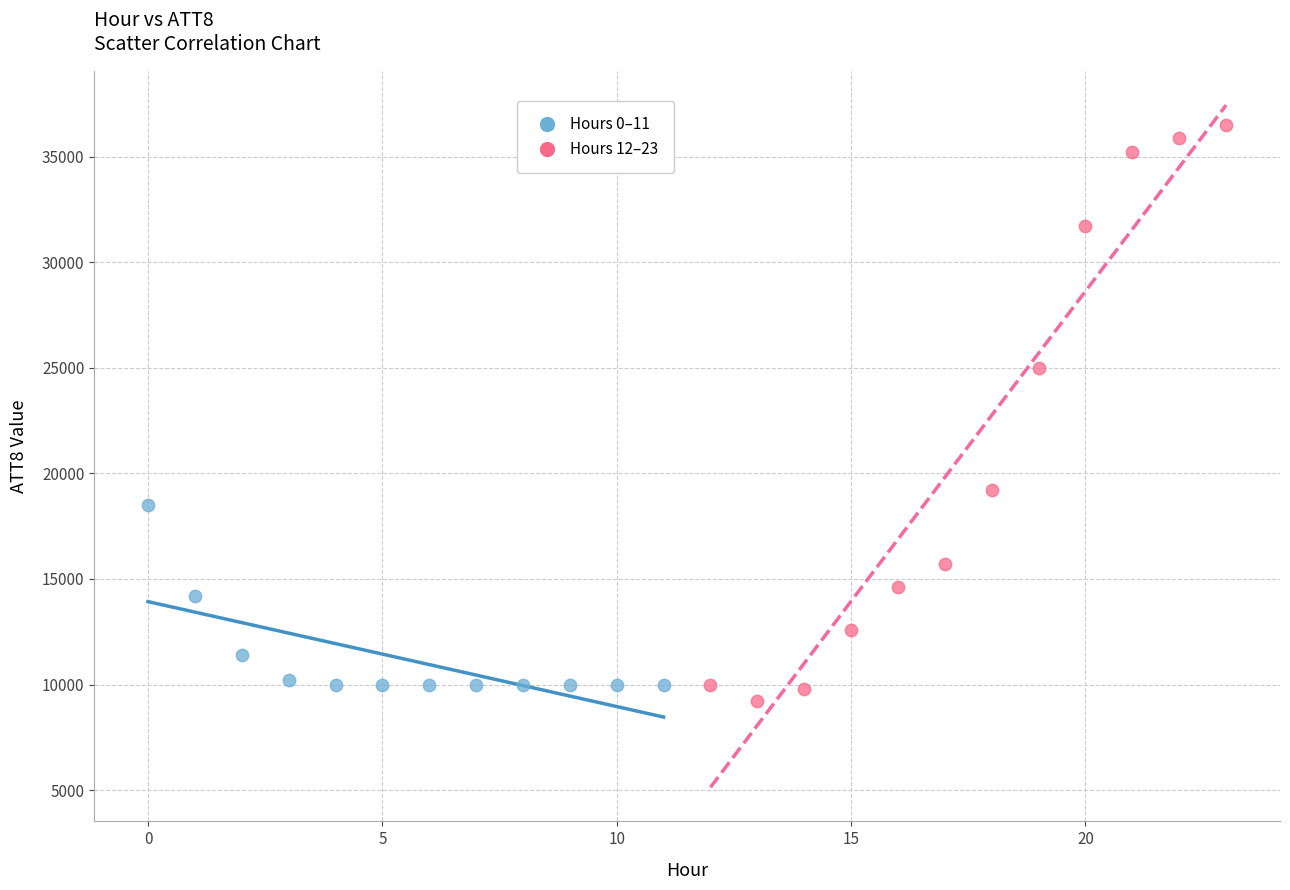

What are all the series names shown in the legend?

Hours 0–11, Hours 12–23